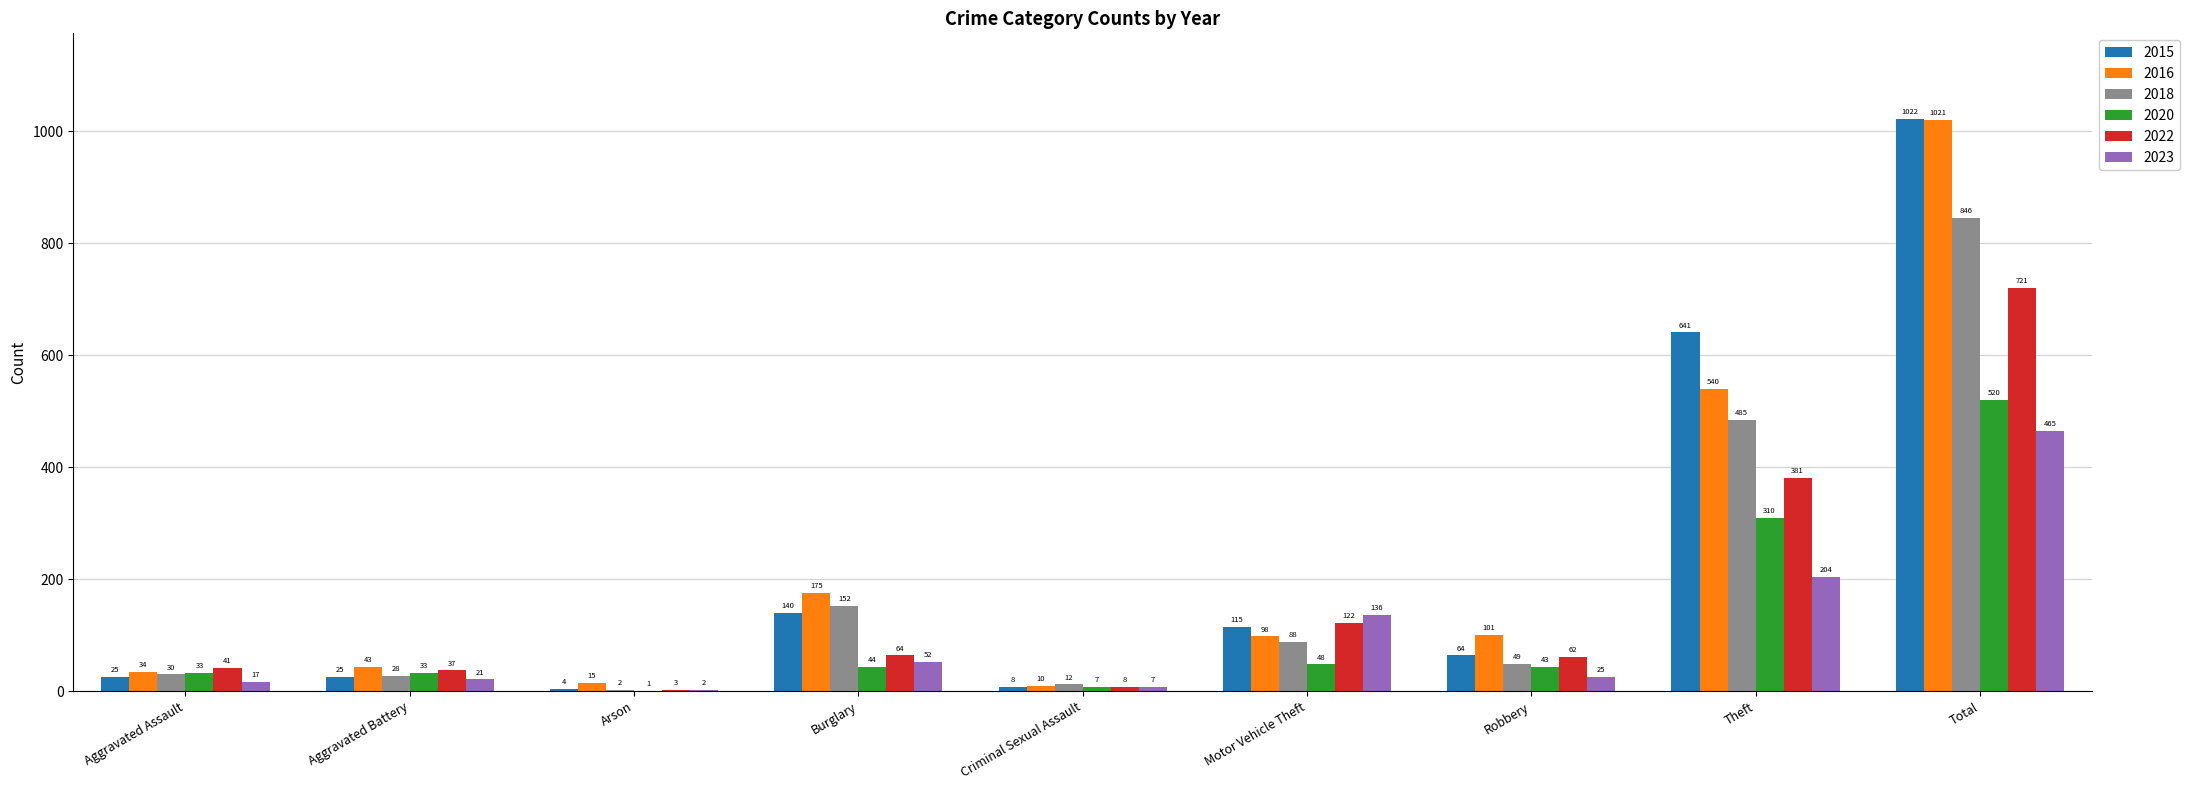

Are the bars grouped side by side (vs. stacked)?

Yes